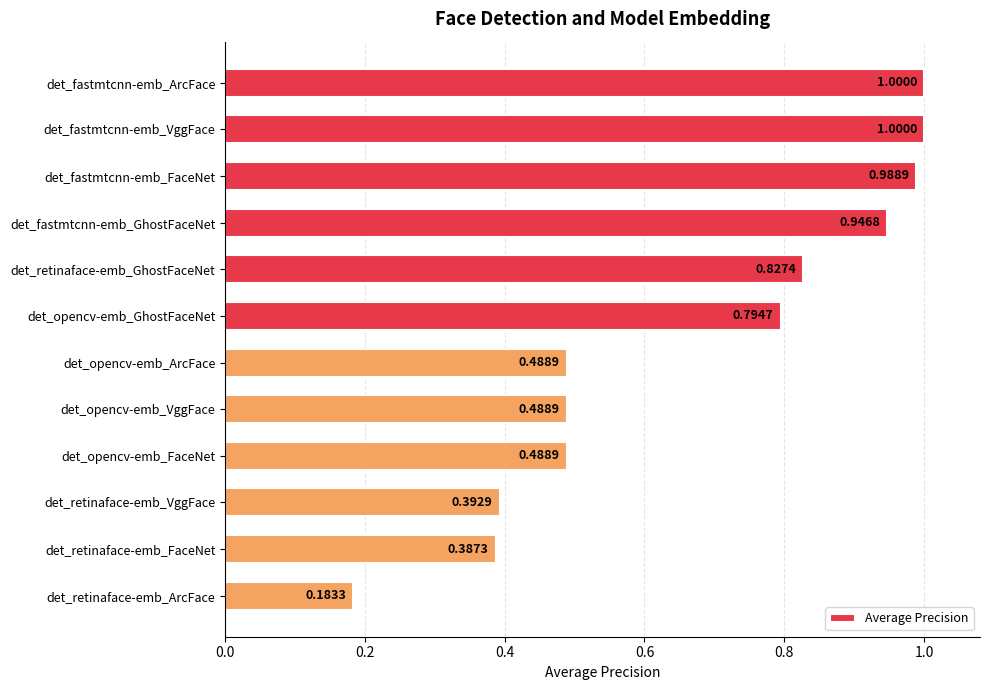

Count the number of data series in this chart.

1